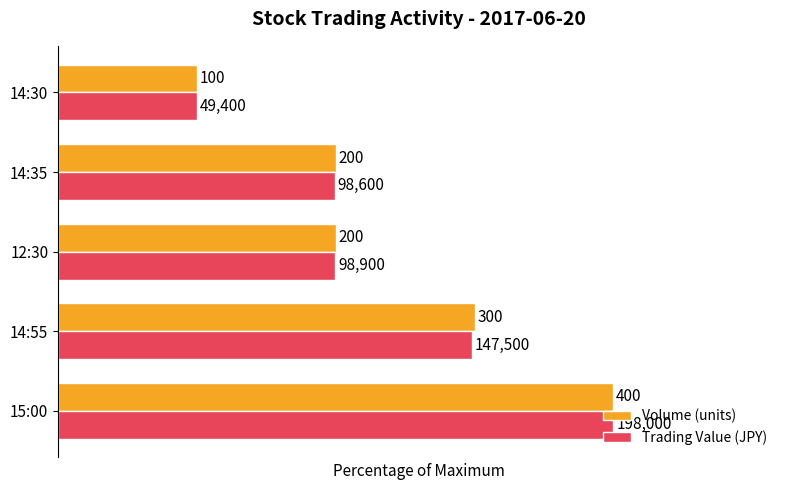

What are all the series names shown in the legend?

Volume (units), Trading Value (JPY)